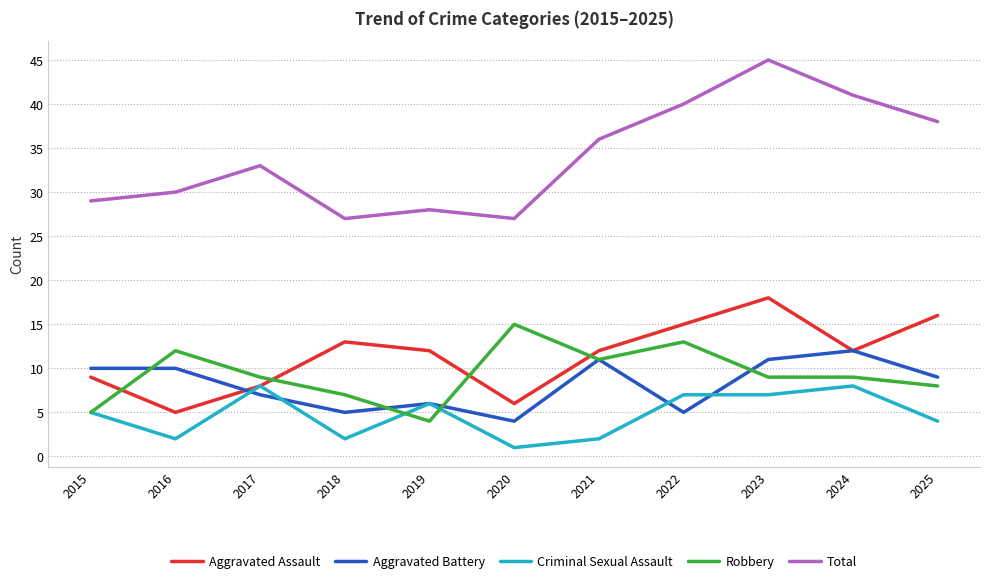

What is the difference between the maximum and minimum values in the Total series?

18